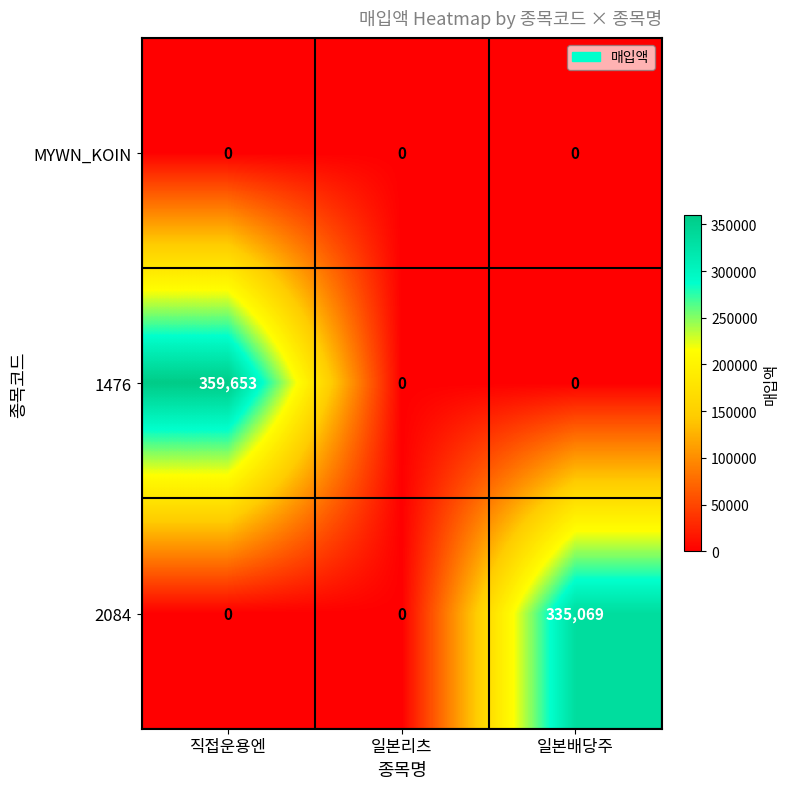

At how many categories does at least one series exceed 76753?

2